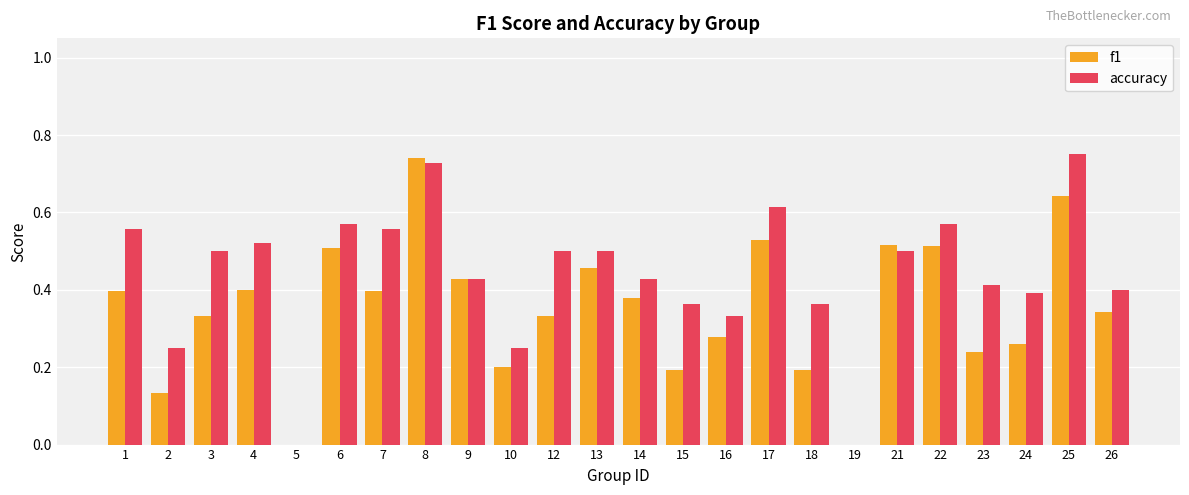

Between 16 and 22, which series saw the biggest shift?

accuracy